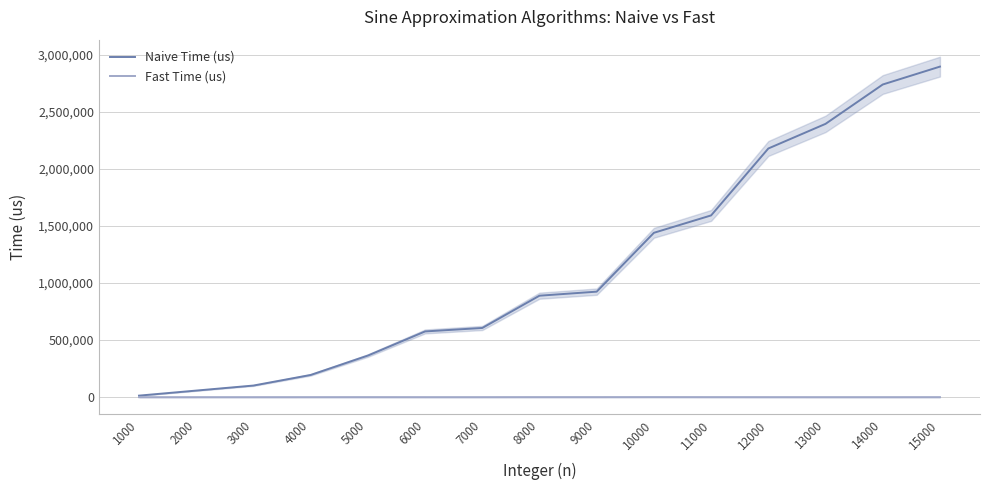

True or false: Fast Time (us) and Naive Time (us) intersect in this chart.

False